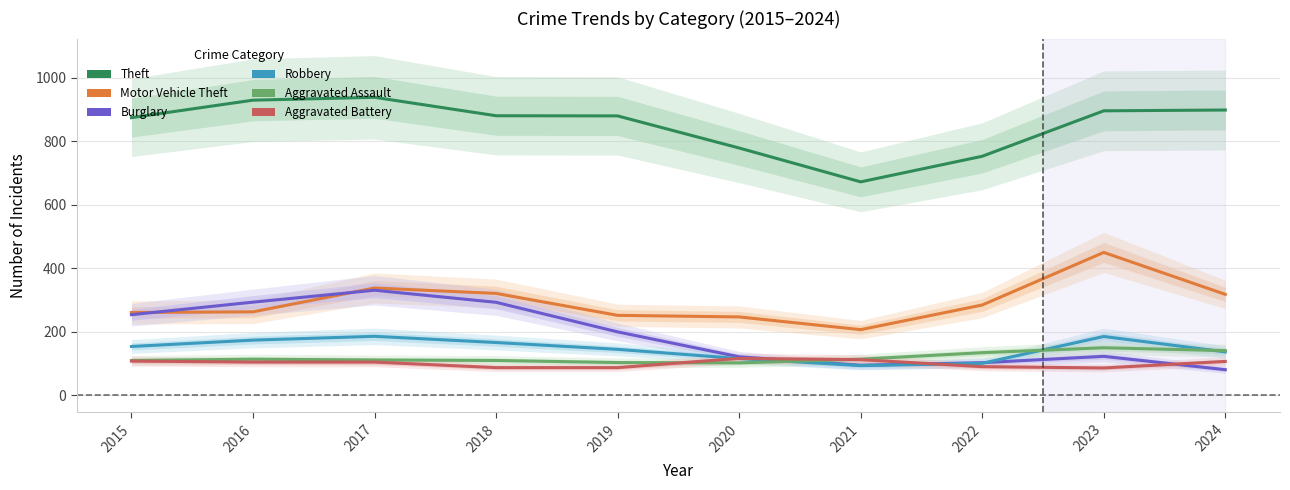

What is the total value across all series at 2024?

1682.0